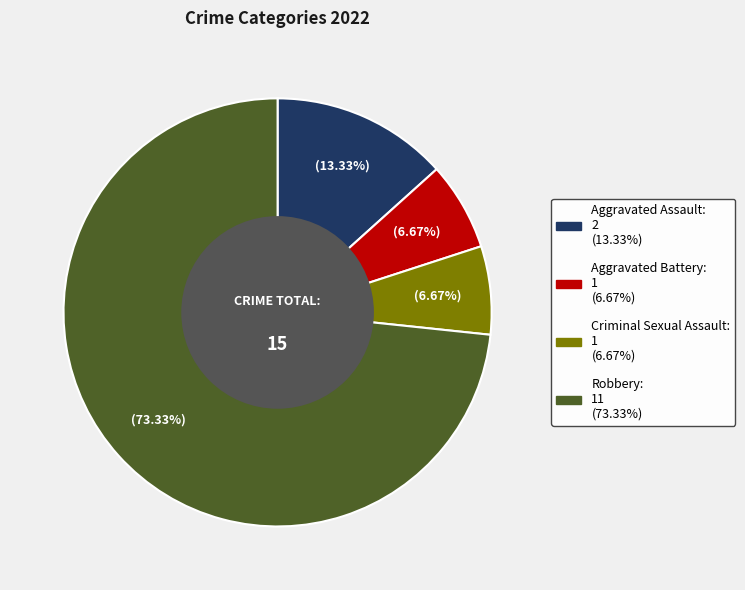

To the nearest percent, what is the difference between the Robbery and Aggravated Battery slice percentages?

67%